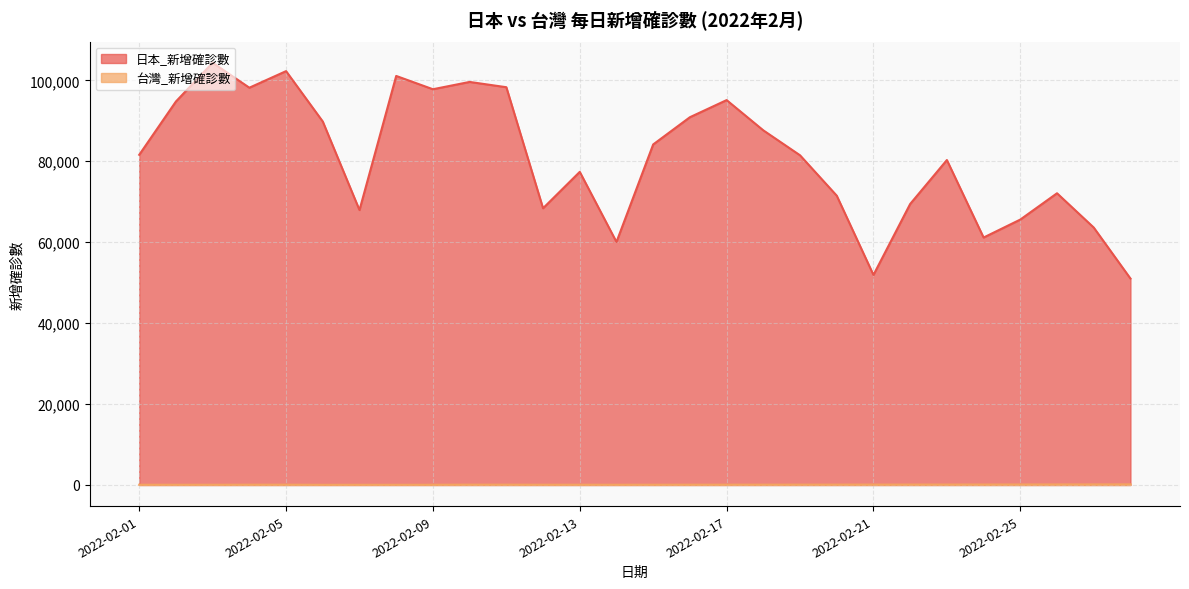

Rank the series by their average value, from highest to lowest.

日本_新增確診數, 台灣_新增確診數